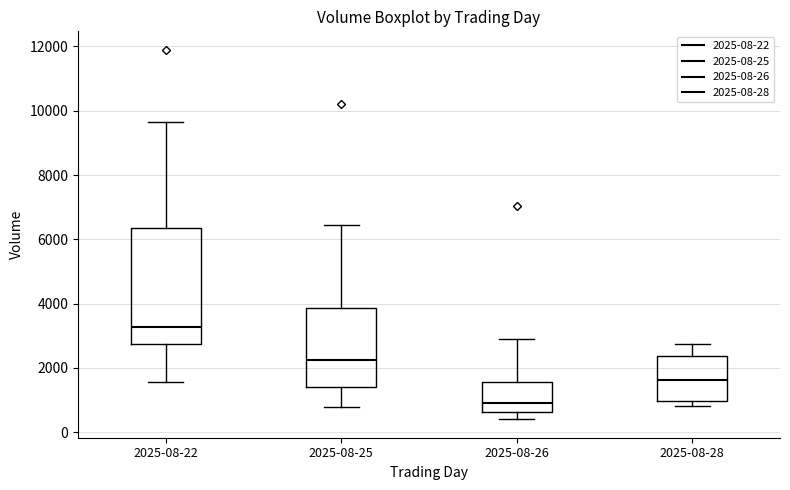

Which box's median line is the lowest?

2025-08-26